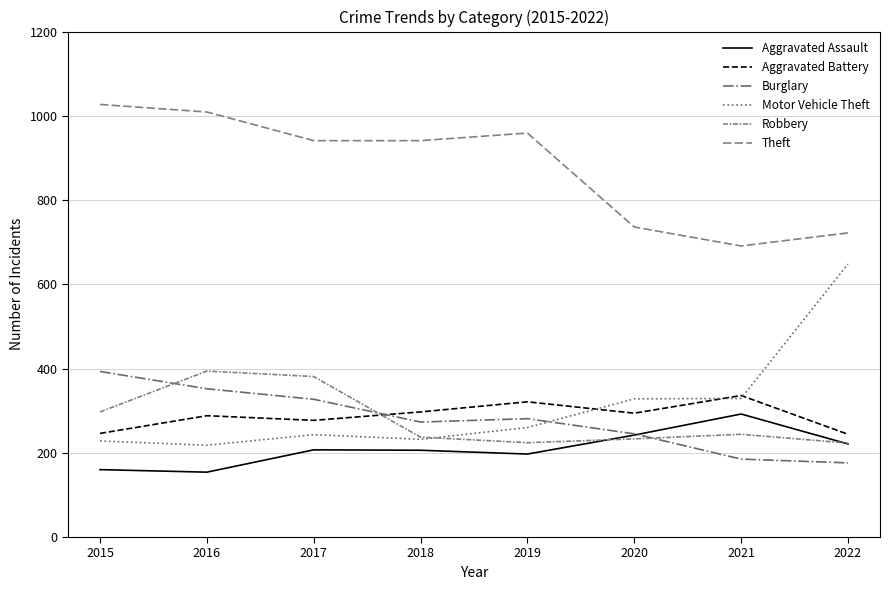

Does the chart have visible grid lines?

Yes